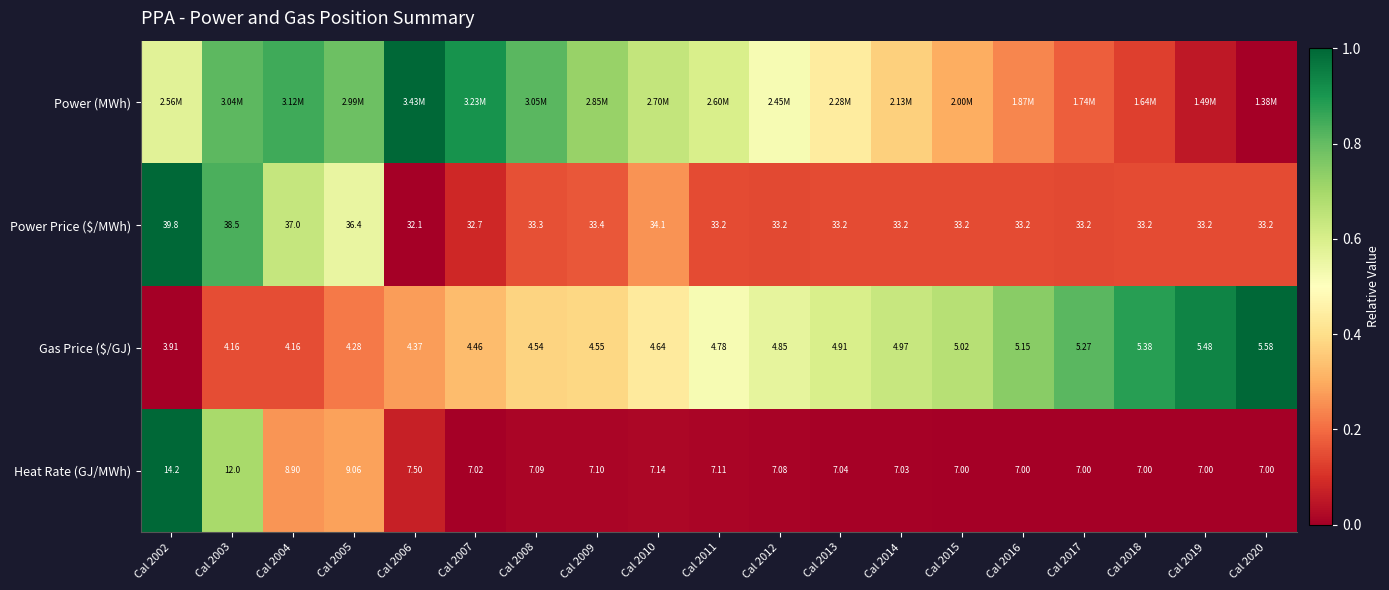

At how many categories does at least one series exceed 0?

19